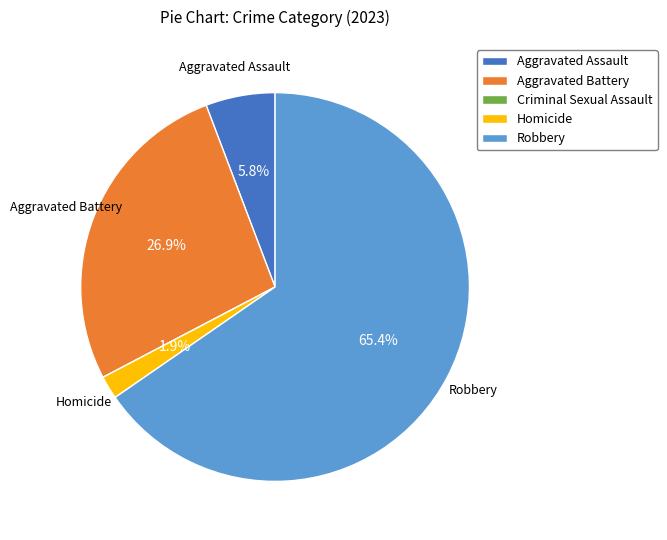

To the nearest percent, what is the average slice percentage?

20%